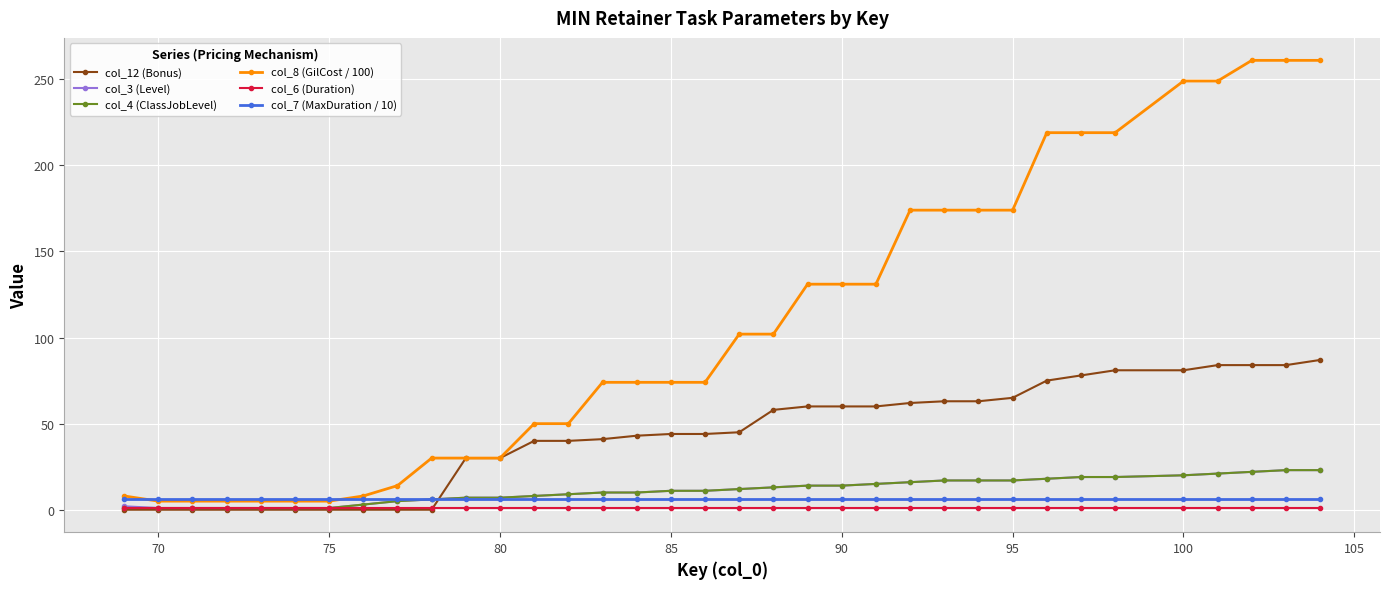

Which series has the largest total across all categories?

col_8 (GilCost / 100)